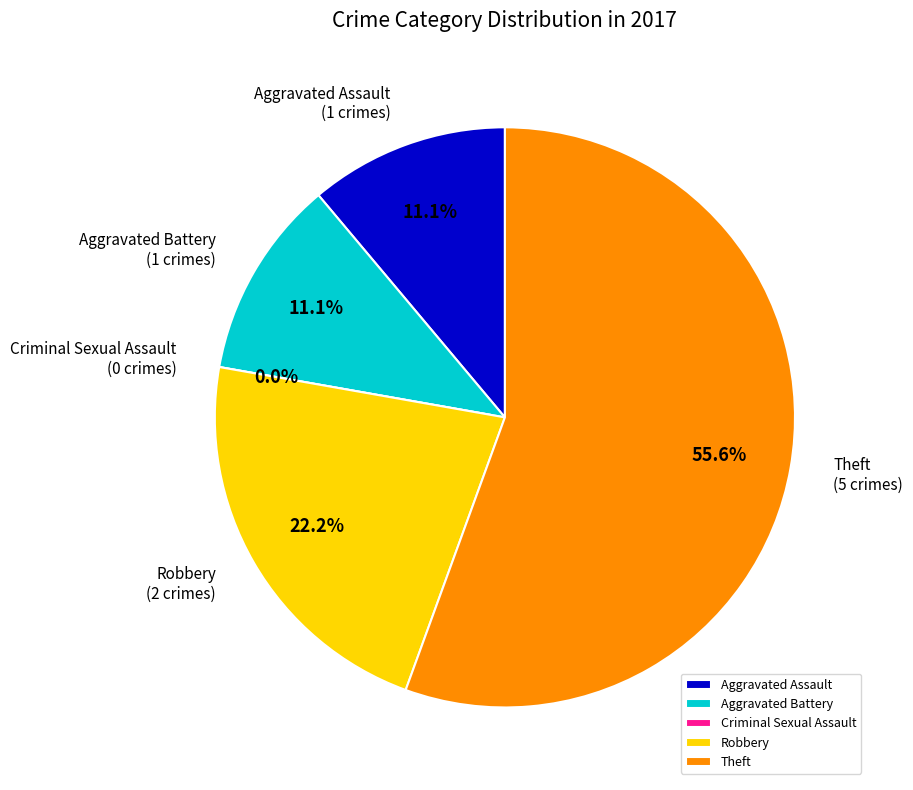

What percentage is NOT represented by Criminal Sexual Assault?

100.0%